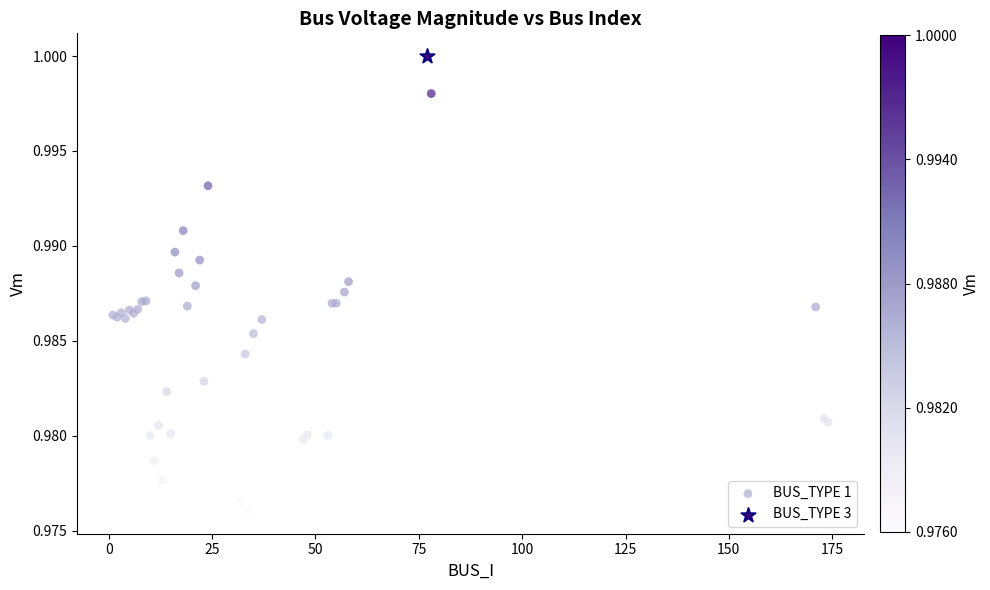

What are all the series names shown in the legend?

BUS_TYPE 1, BUS_TYPE 3